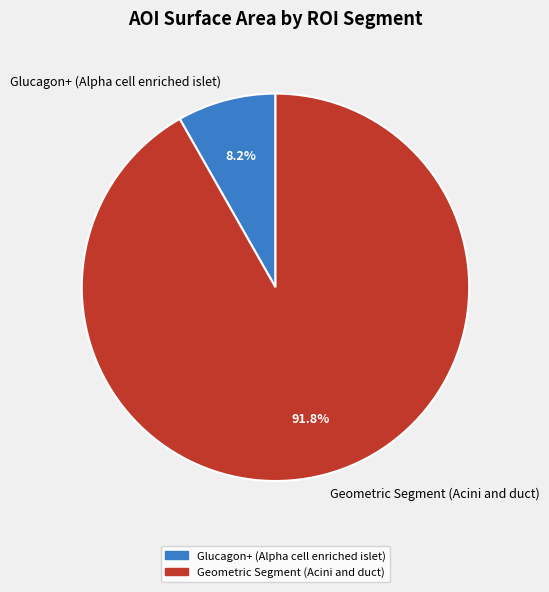

Which category has the biggest portion of the pie?

Geometric Segment (Acini and duct)